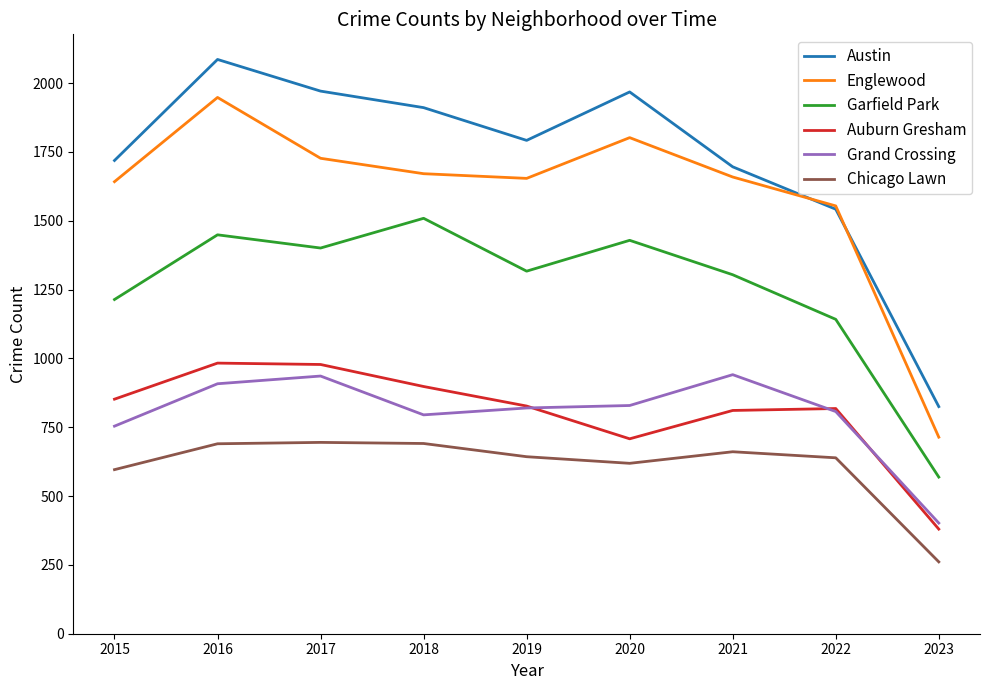

What value does the Englewood series have at 2017, to the nearest 50?

1750